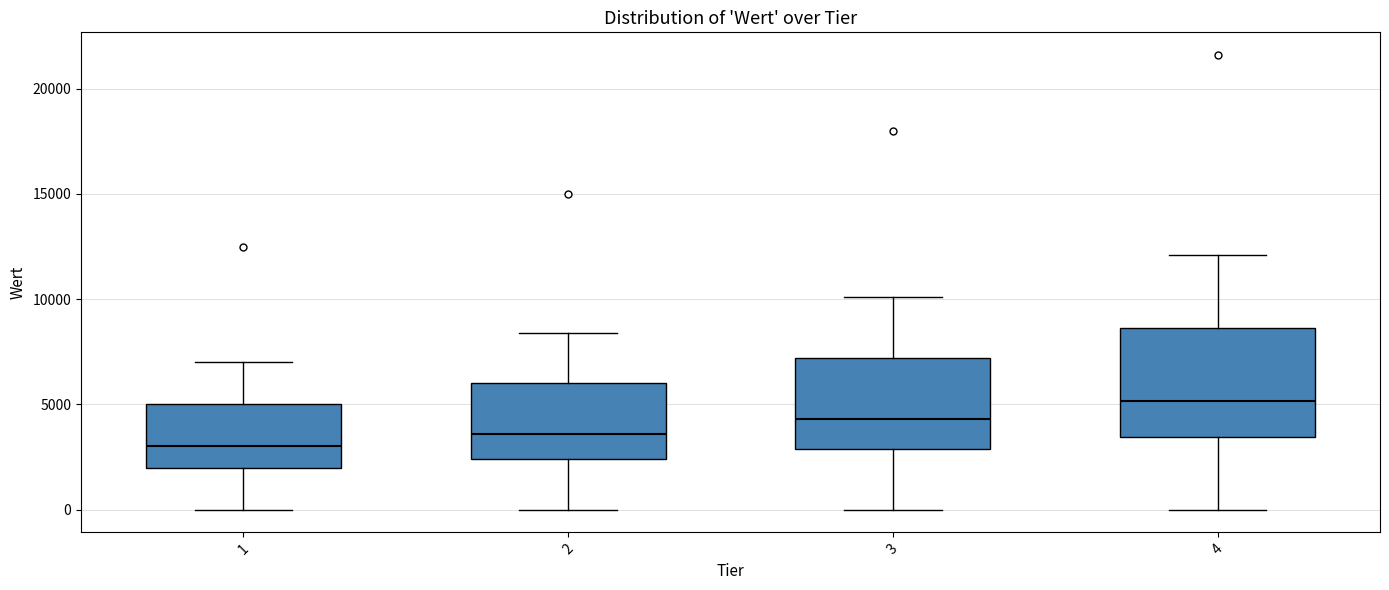

Reading left to right, transcribe this box plot: for each box, give where its median line is, the range the box spans, and where its two whiskers end, as read against the y-axis. The values are not printed on the chart, so give them approximately, as read against the axis.

1: median 3000, box 2000 to 5000, whiskers 0 to 7000
2: median 3500, box 2500 to 6000, whiskers 0 to 8500
3: median 4500, box 3000 to 7000, whiskers 0 to 10000
4: median 5000, box 3500 to 8500, whiskers 0 to 12000